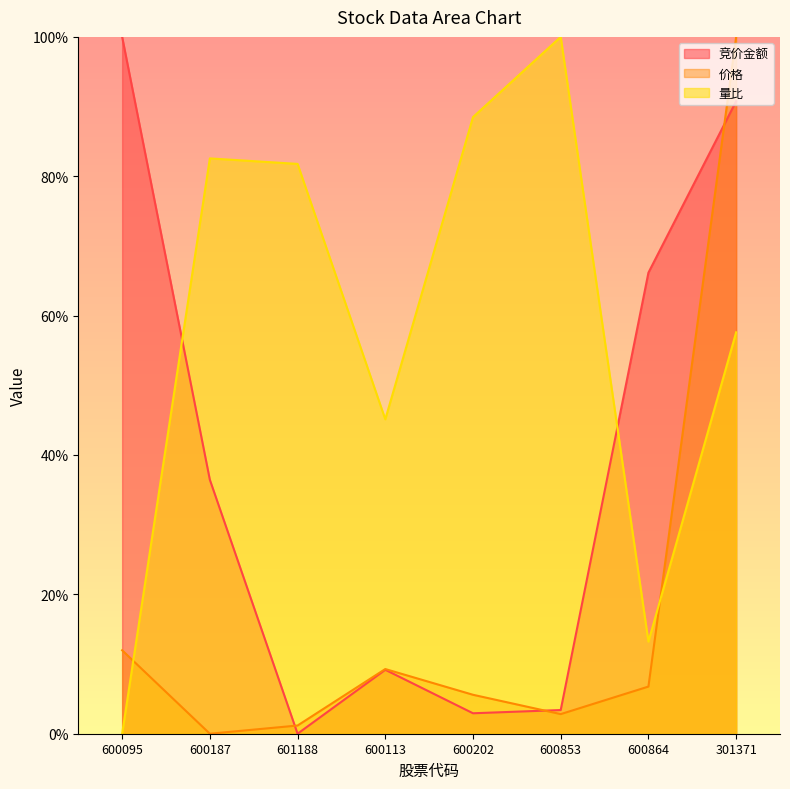

How many data points does each series have?

8